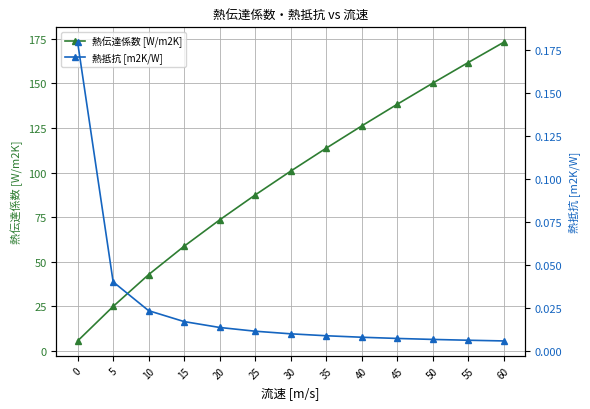

What are all the series names shown in the legend?

熱伝達係数 [W/m2K], 熱抵抗 [m2K/W]